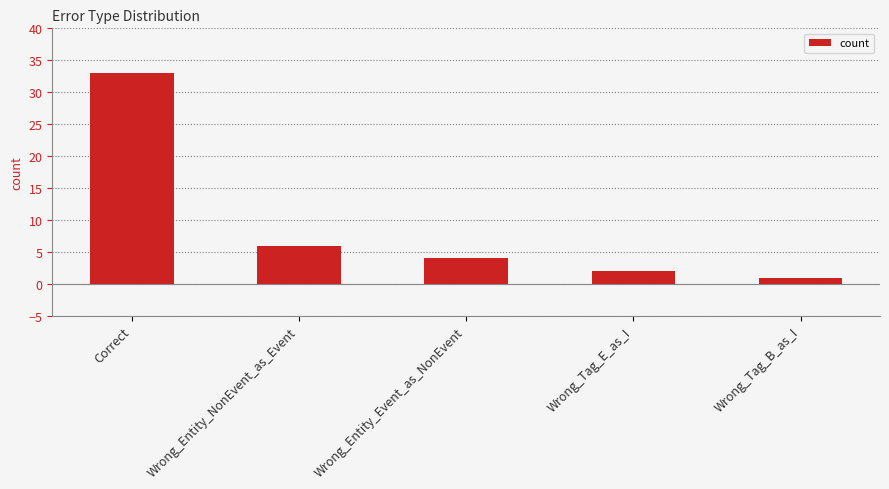

Is it true that the value at Wrong_Tag_E_as_I is 2?

True